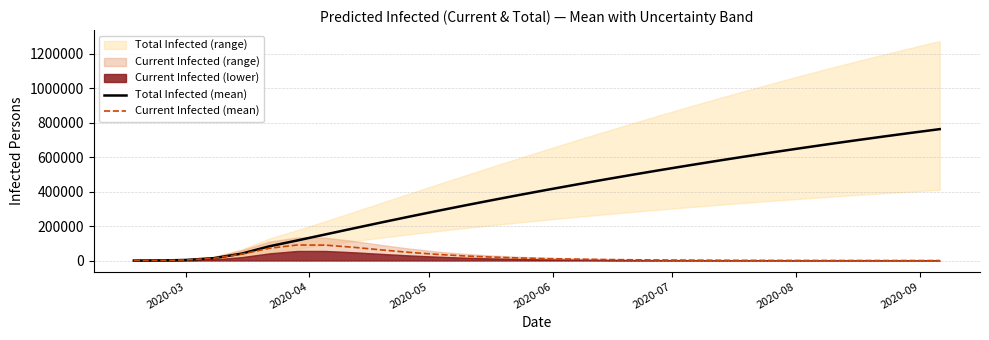

What is the maximum value for Total Infected (mean)?

762083